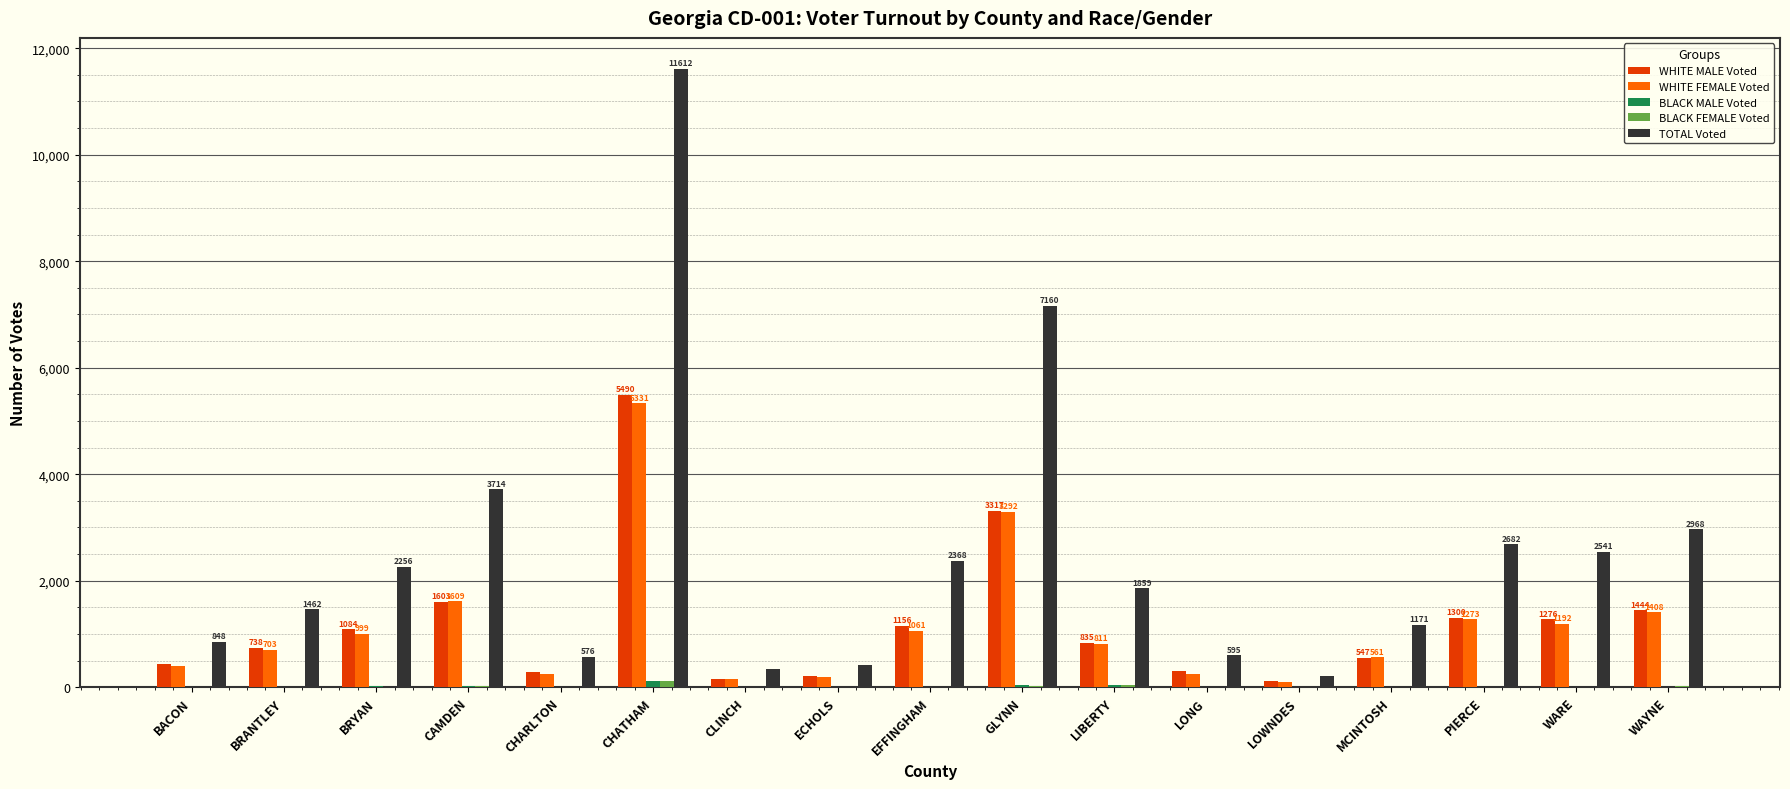

At which category is the sum across all series the highest?

CHATHAM